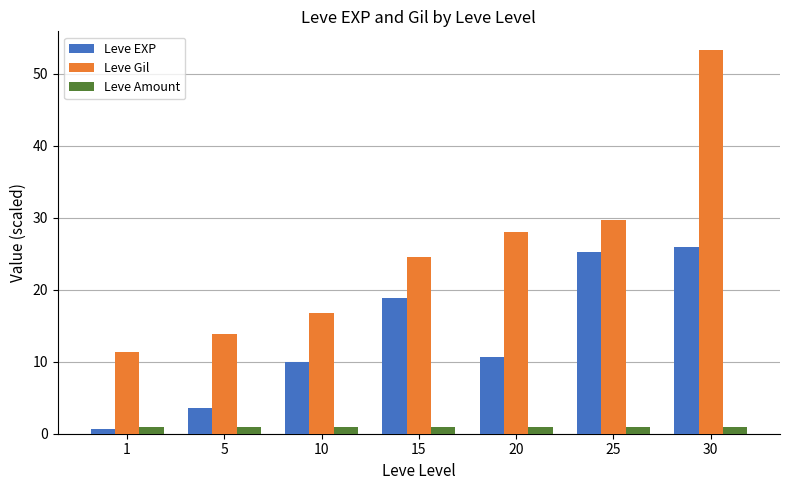

Which series has the largest range (max minus min)?

Leve Gil